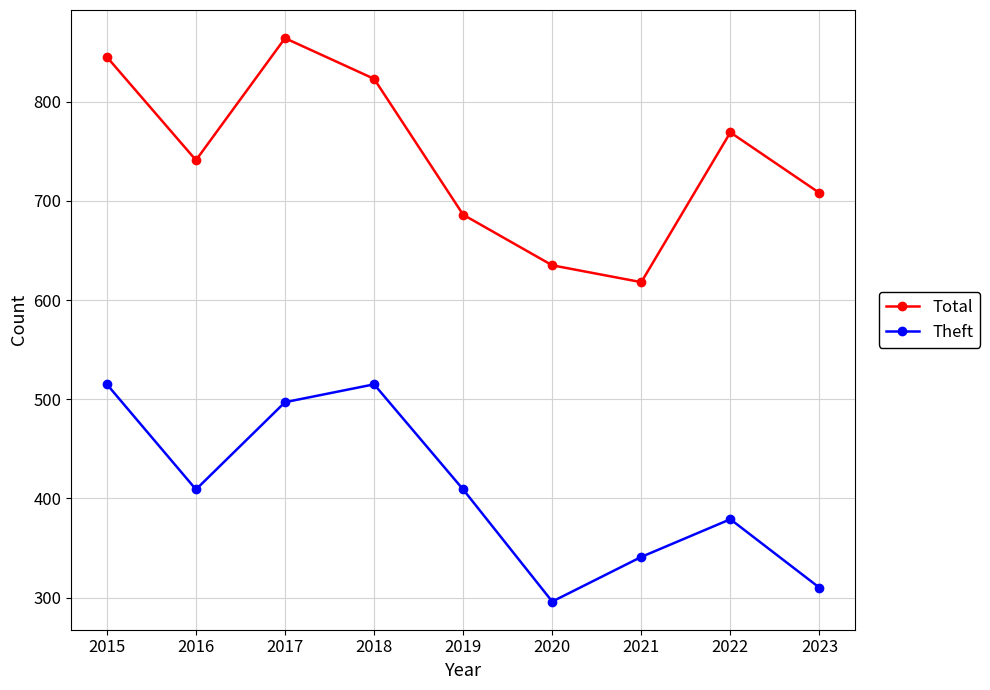

At how many categories does at least one series exceed 315?

9